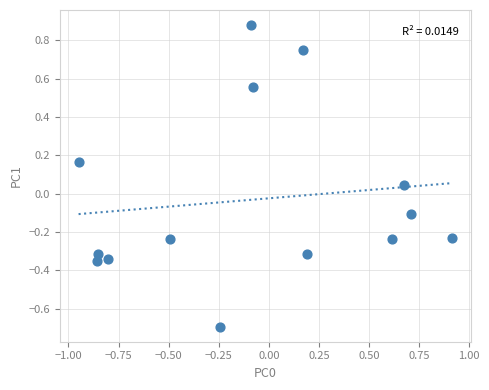

What is the range of Y values (max minus min)?

1.6